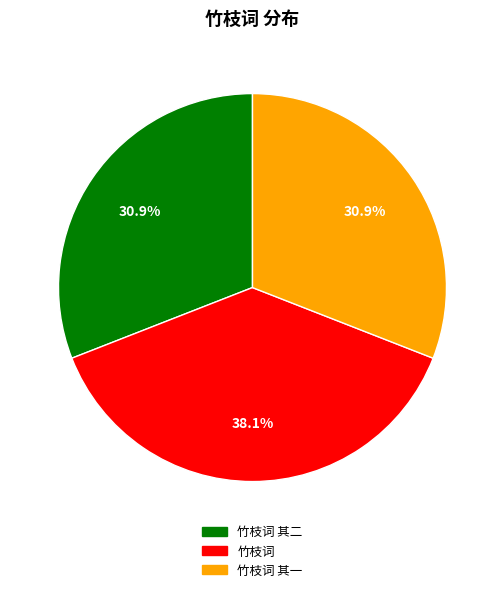

Is there a majority slice in this chart?

No